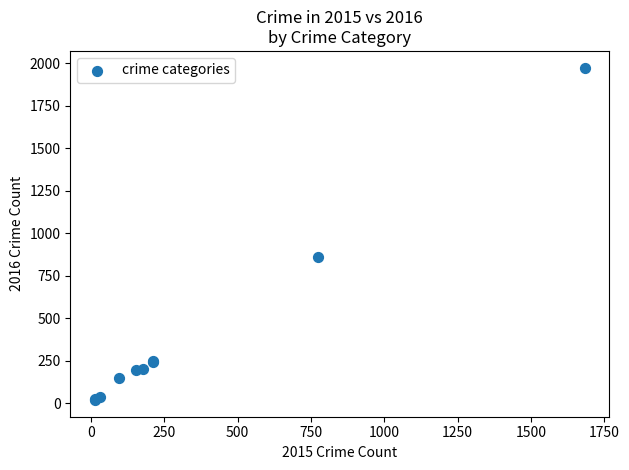

What Y value in the scatter plot is closest to 996?

858